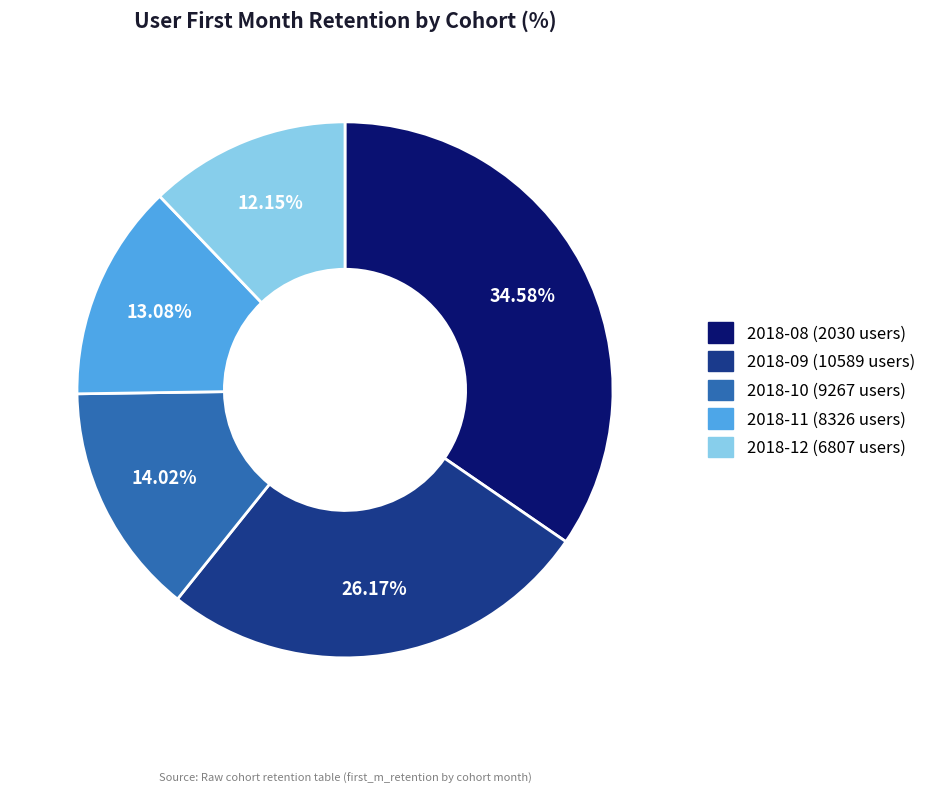

To the nearest percent, what is the difference between the 2018-11 (8326 users) and 2018-09 (10589 users) slice percentages?

13%